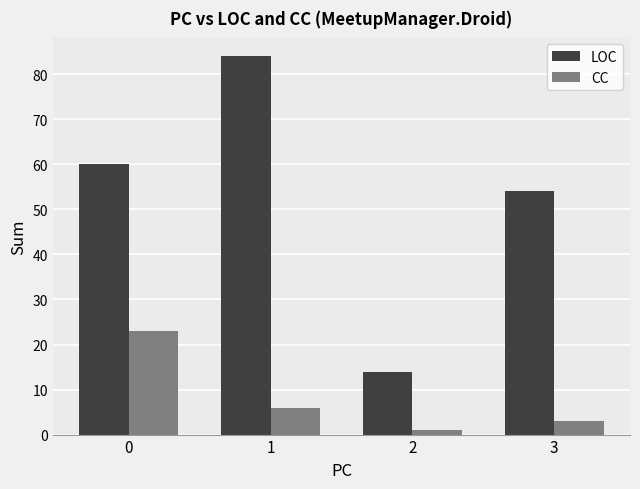

What is the average value of the LOC series?

53